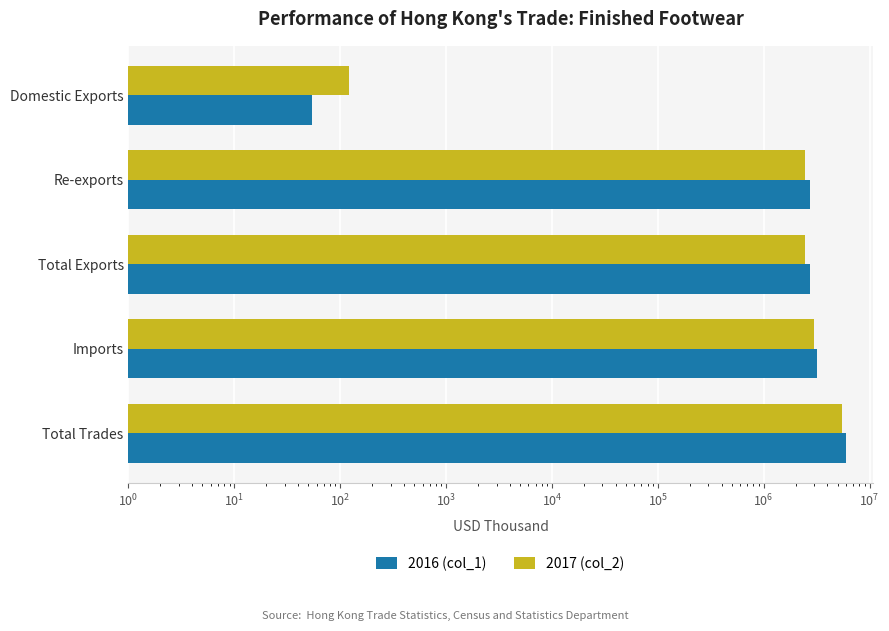

List the series in order of their overall mean, highest first.

2016 (col_1), 2017 (col_2)